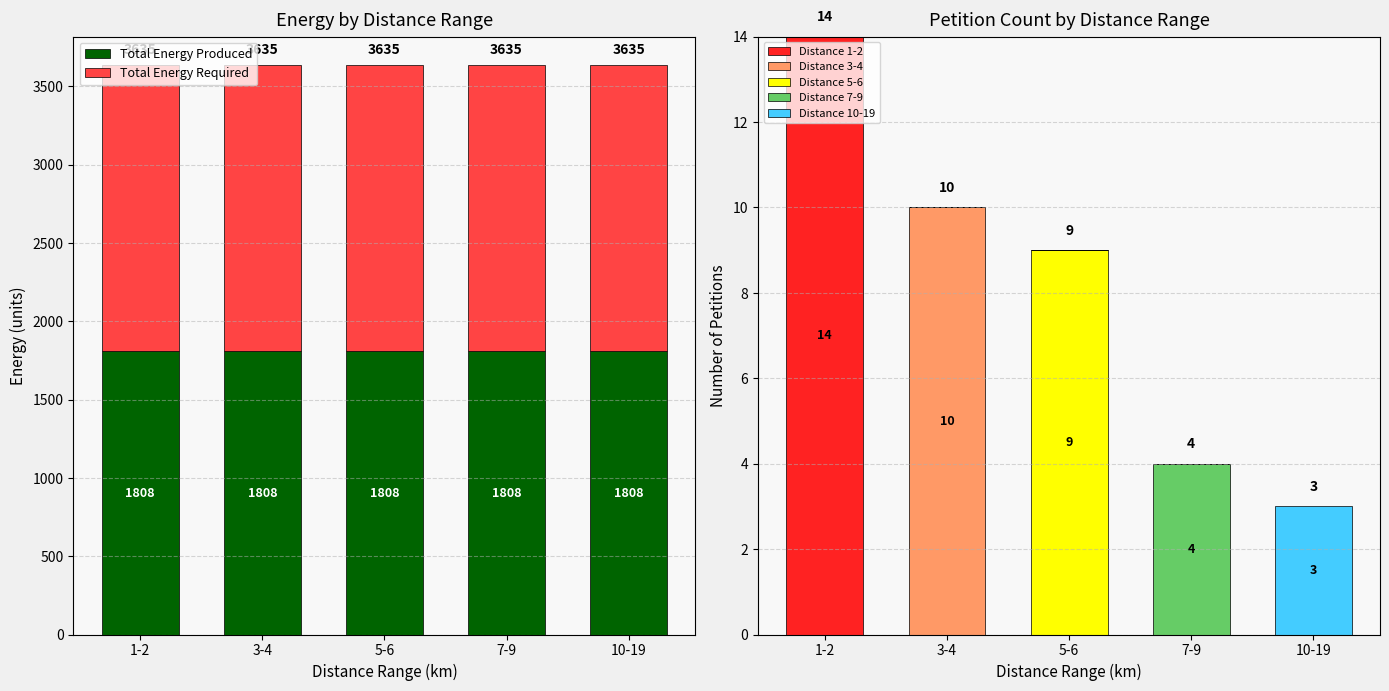

What is the label of the 3rd bar from the right?

5-6